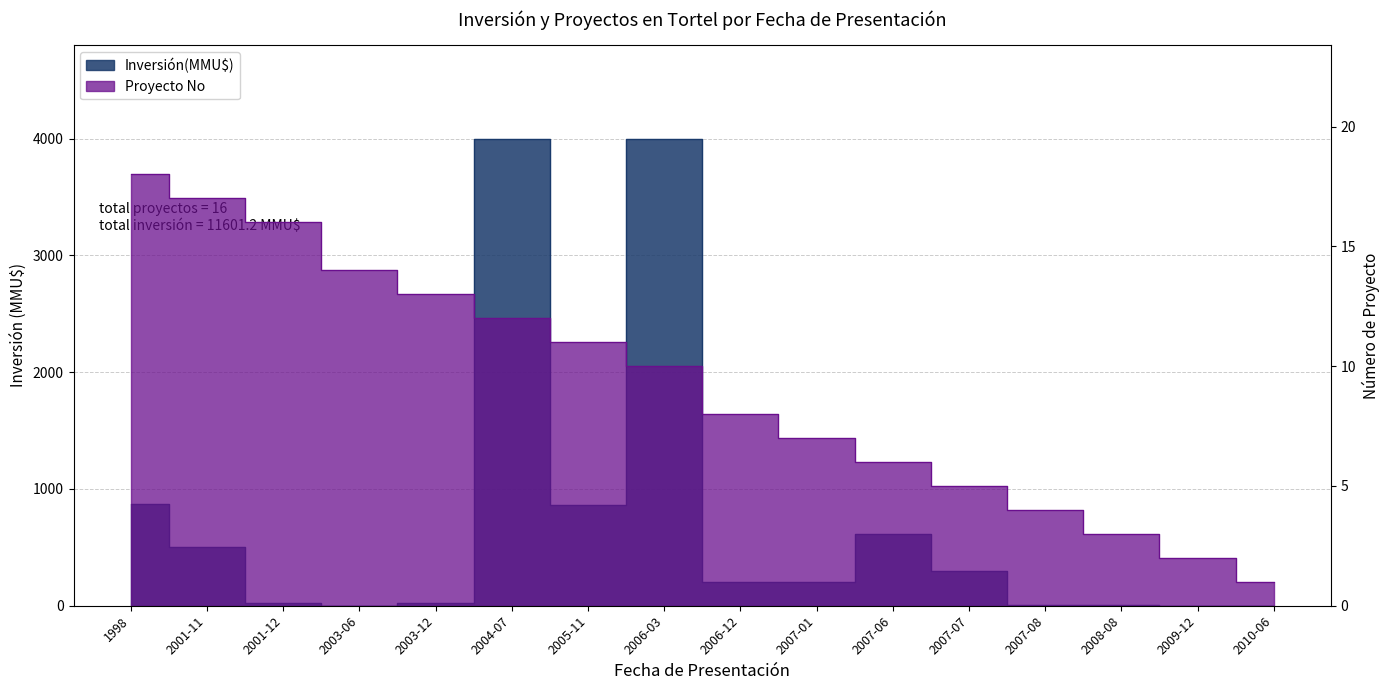

What is the difference between the highest and lowest values at 2007-08?

6.0